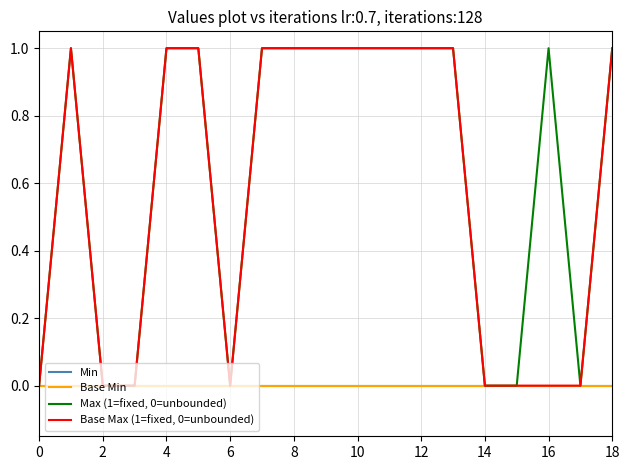

Does the chart have visible grid lines?

Yes